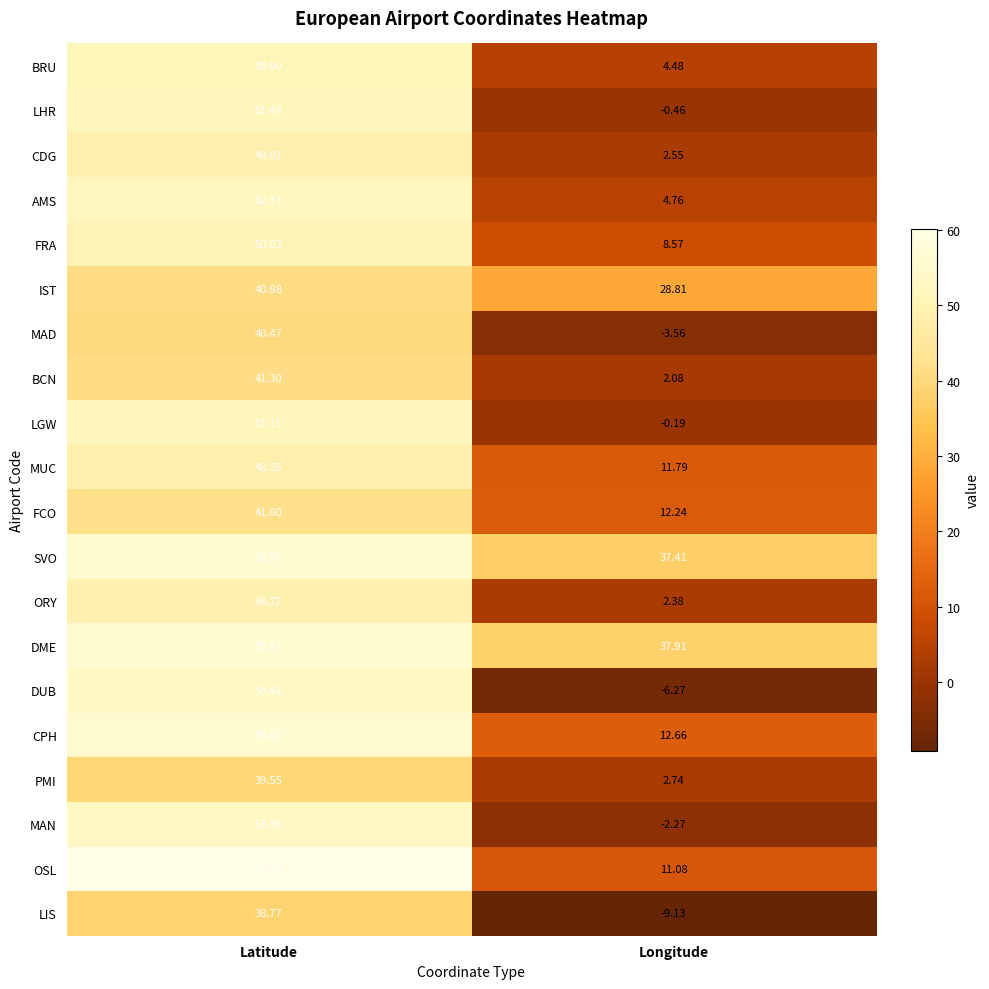

Rank the series by their maximum value, from lowest to highest.

LIS, PMI, MAD, IST, BCN, FCO, MUC, ORY, CDG, FRA, BRU, LGW, LHR, AMS, MAN, DUB, DME, CPH, SVO, OSL